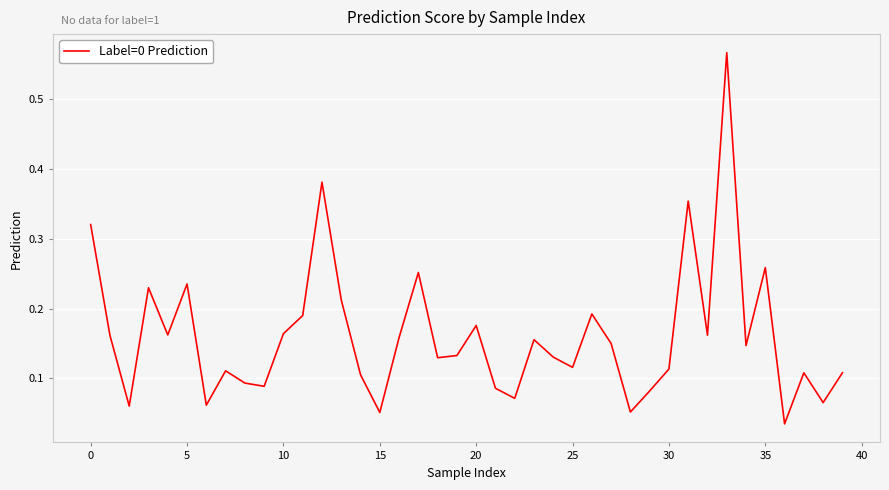

What is the difference between the maximum and minimum values?

0.5